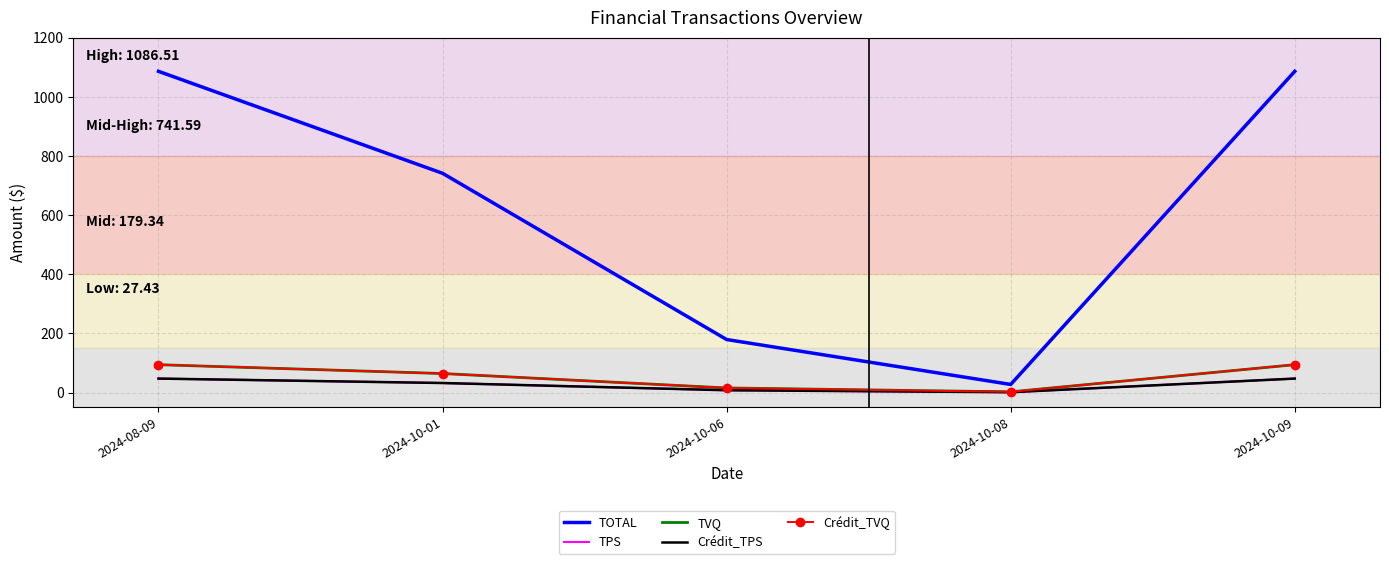

True or false: TPS and TVQ cross at least once.

False